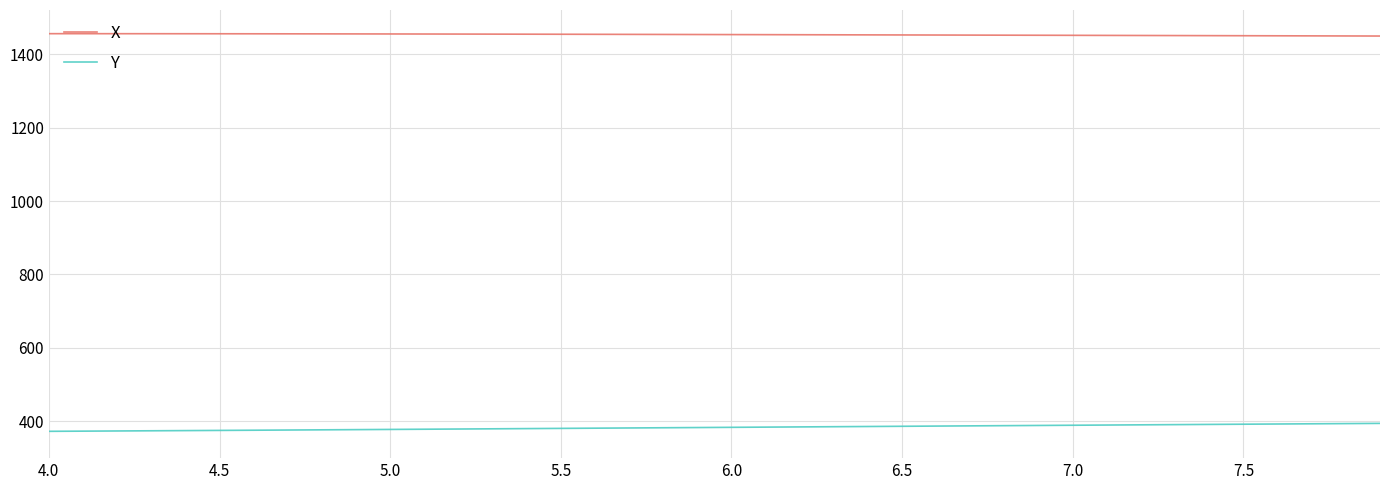

What is the minimum value shown in the chart?

373.0